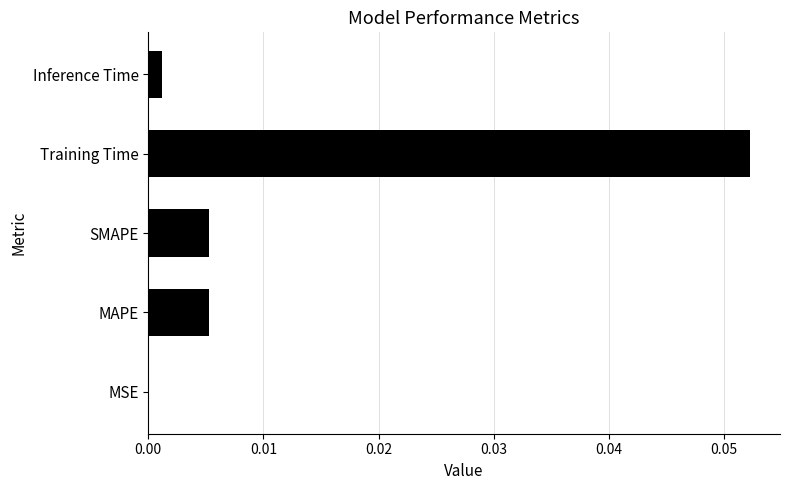

Is it true that the value at MAPE is 0.0?

True